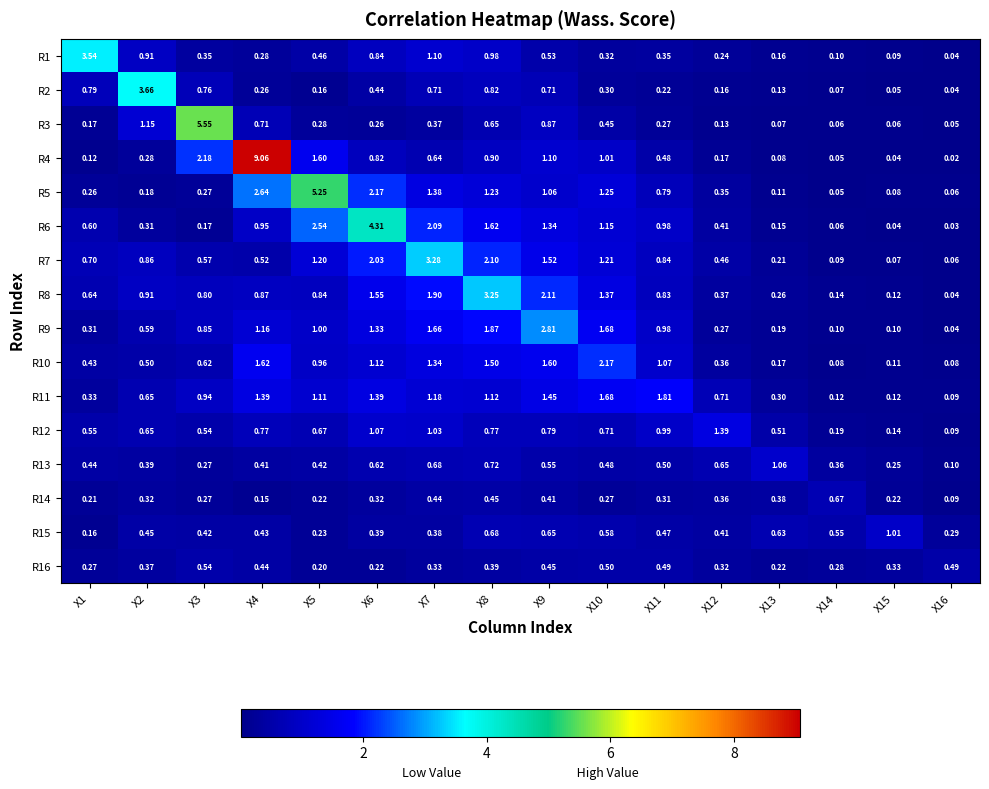

Is the value of R16 at X15 greater than the value of R13 at X6?

No